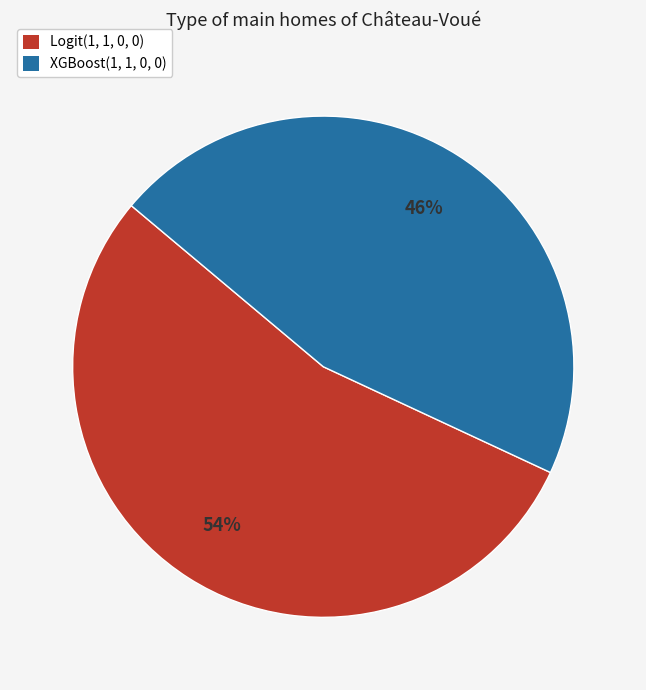

To the nearest percent, what percentage of the pie is Logit(1, 1, 0, 0)?

54%